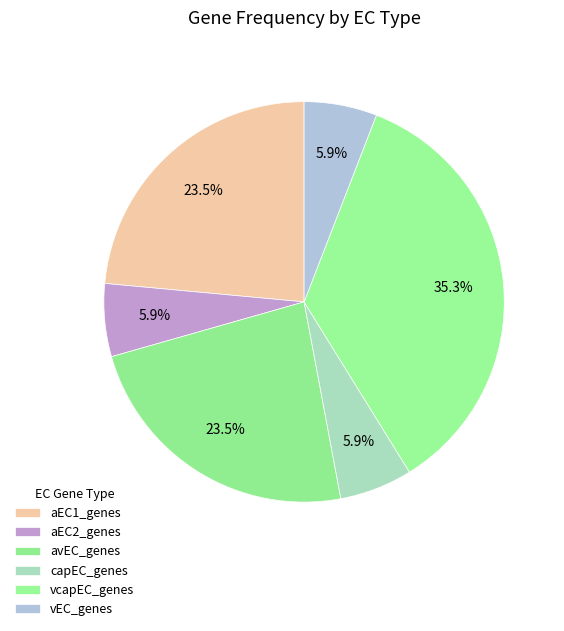

To the nearest percent, what is the combined percentage of vcapEC_genes and aEC1_genes?

59%